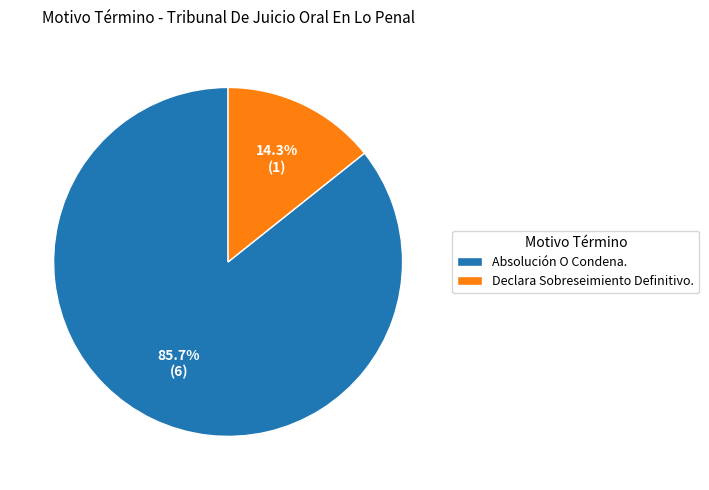

Which slice represents more than half of the pie?

Absolución O Condena.